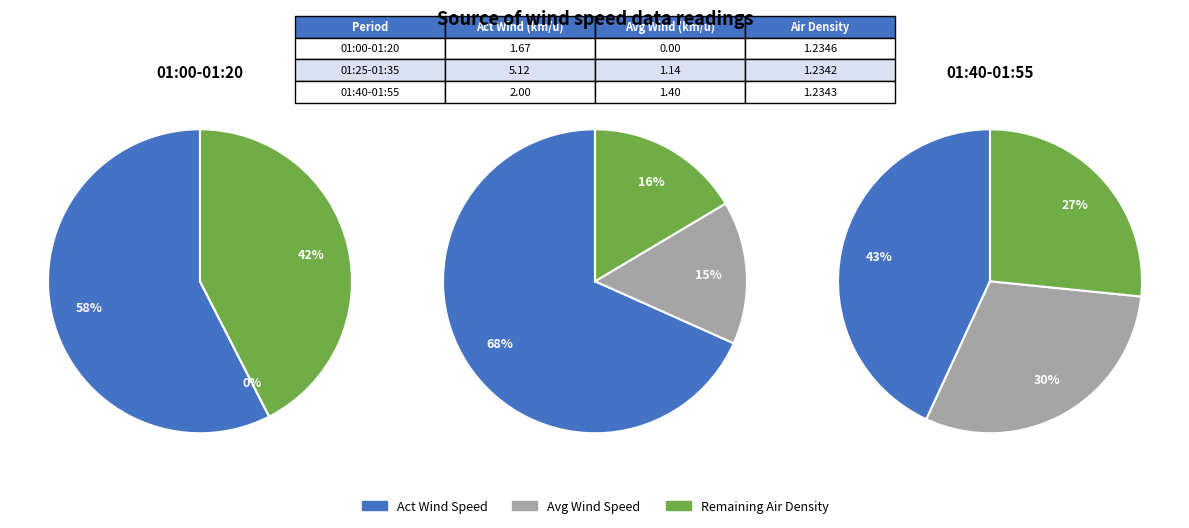

Which series has the largest range (max minus min)?

Act Wind Speed km/u